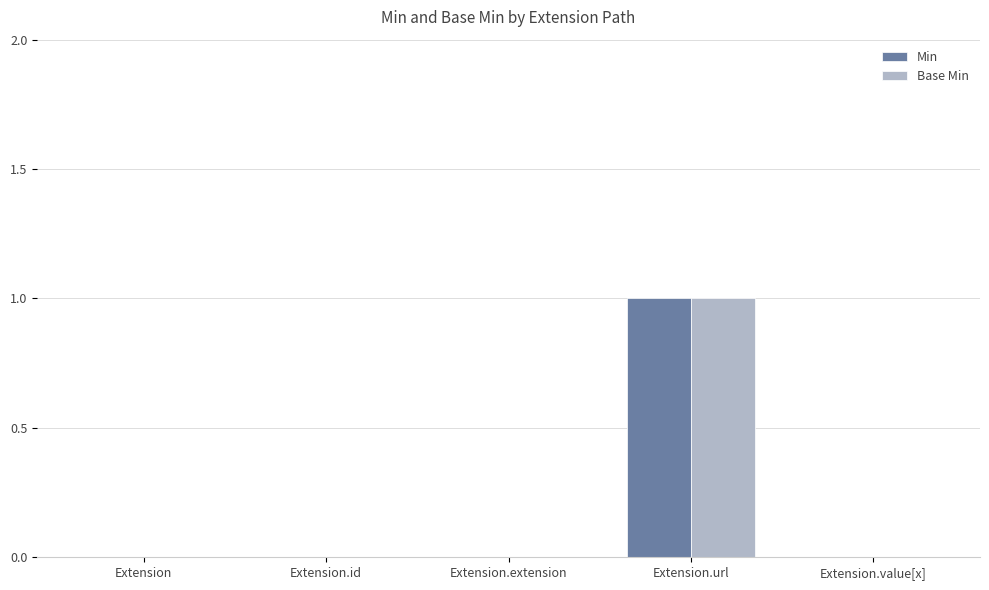

True or false: Base Min has a value of 1 at Extension.

False